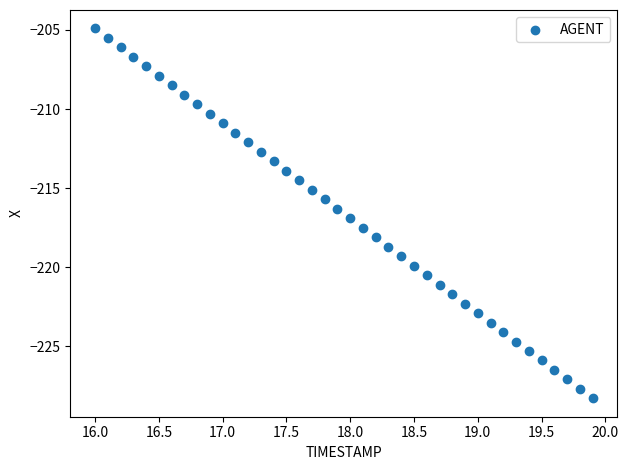

What is the range of Y values (max minus min)?

23.4